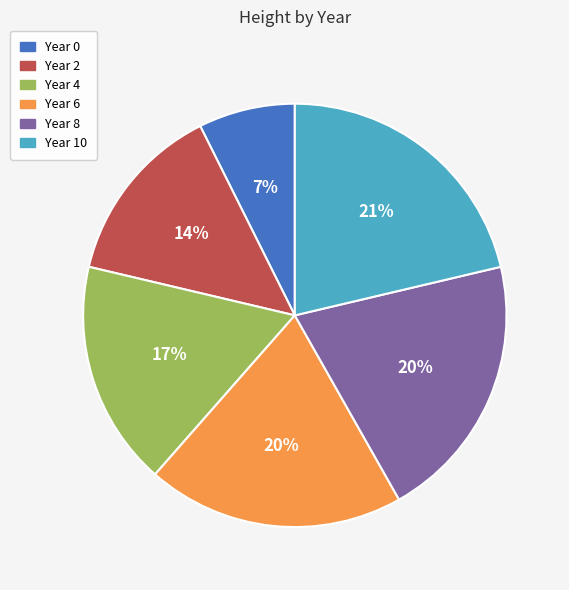

Is there a majority slice in this chart?

No